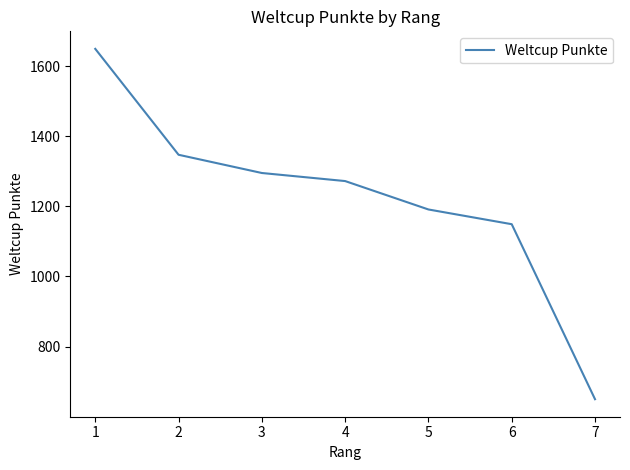

What is the difference between the maximum and minimum values?

999